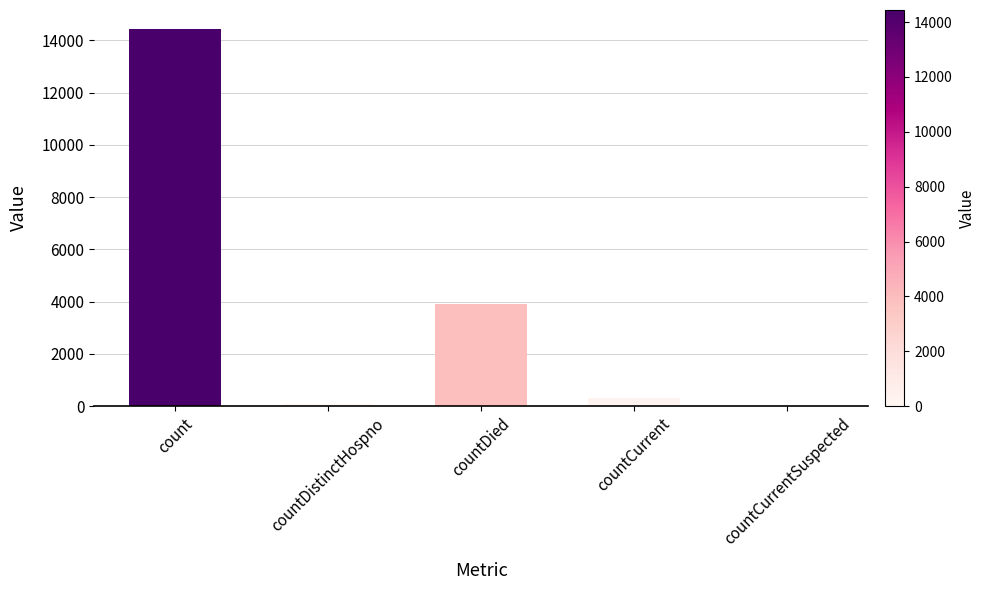

Is it true that the value at countDied is 3916?

True